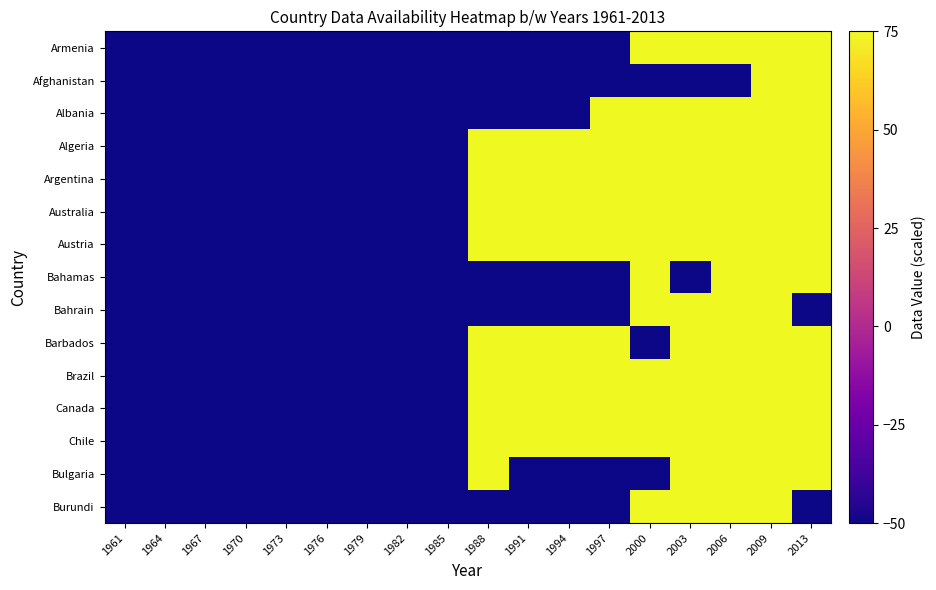

Which label corresponds to the largest value in the chart?

2000